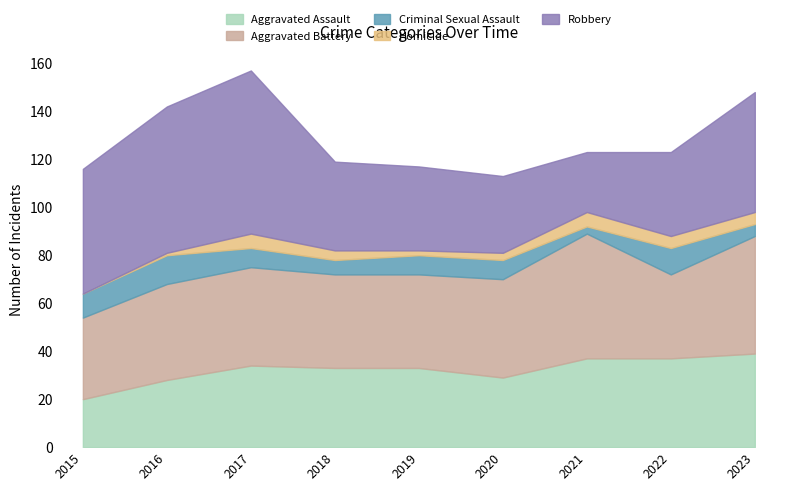

Where is the first local minimum for Aggravated Assault?

2020